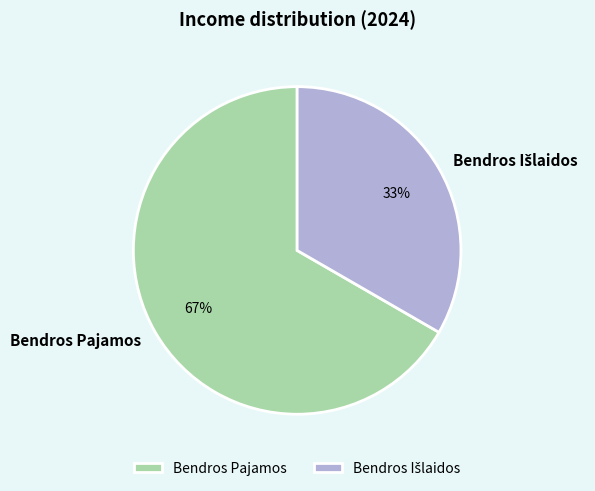

What is the largest slice in the pie chart?

Bendros Pajamos